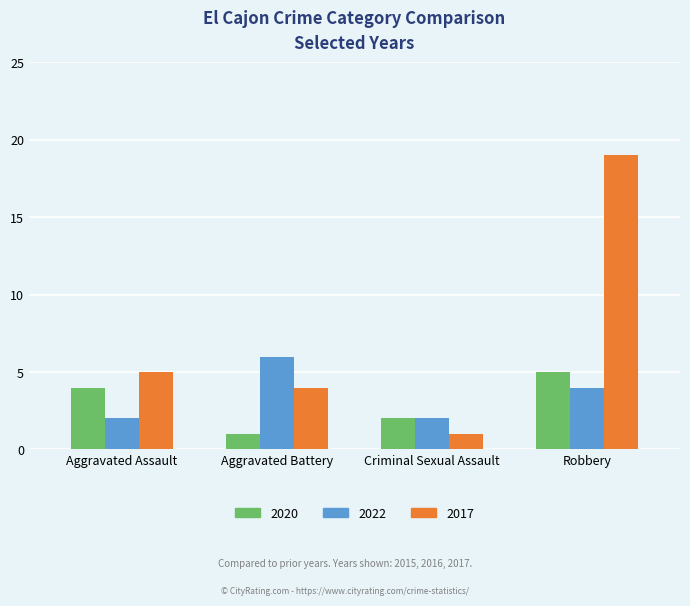

The value of 2022 at Robbery is 4. True or false?

True